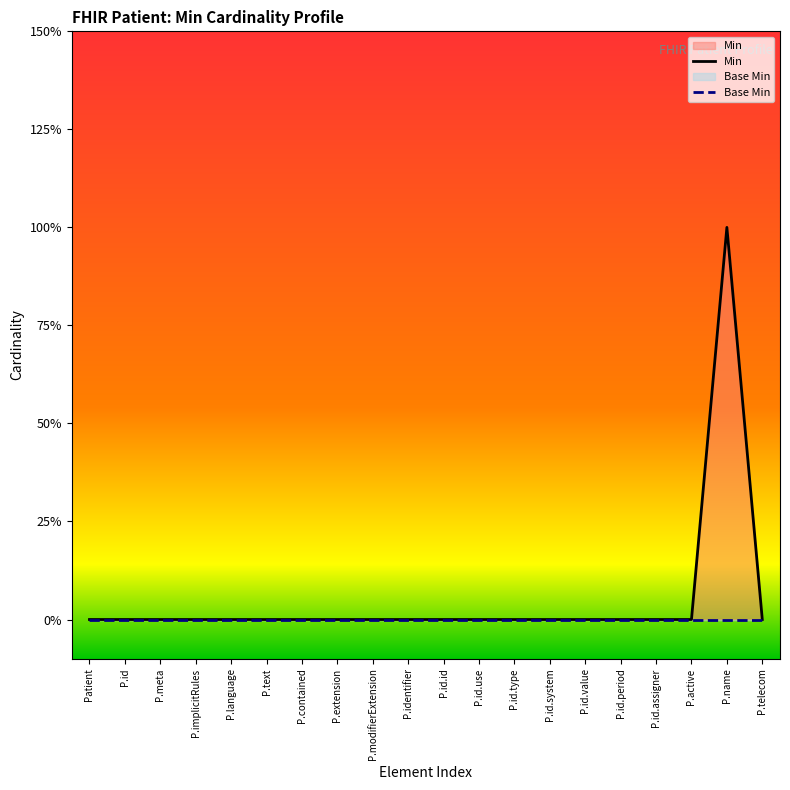

Which series changed the most between Patient and P.id?

Min